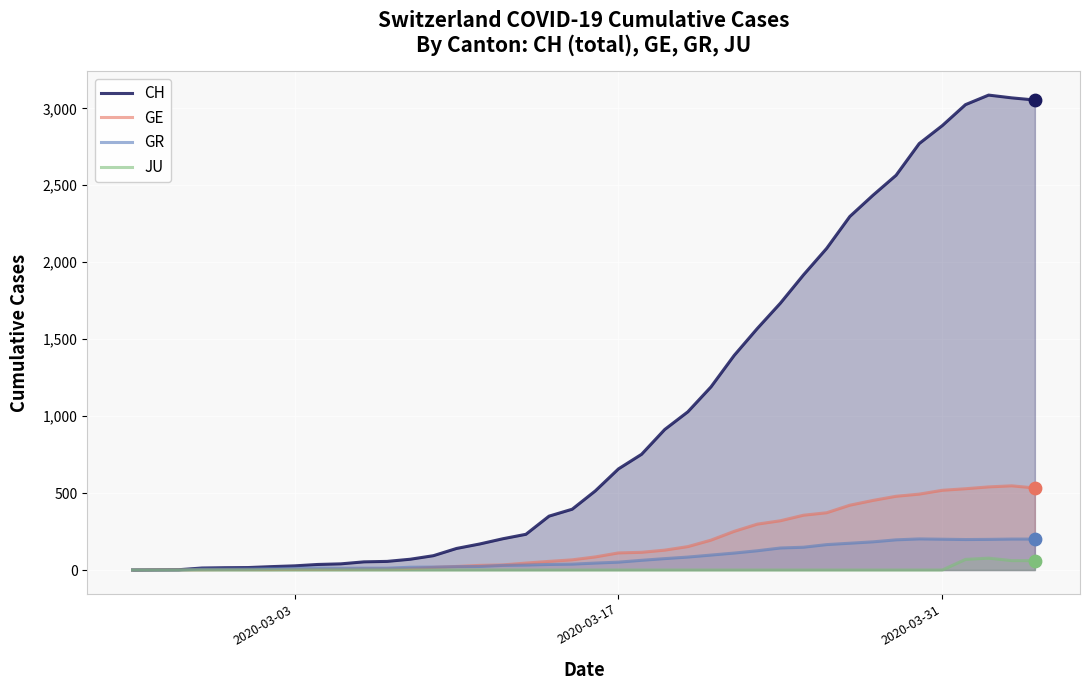

Which series has the largest total across all categories?

CH